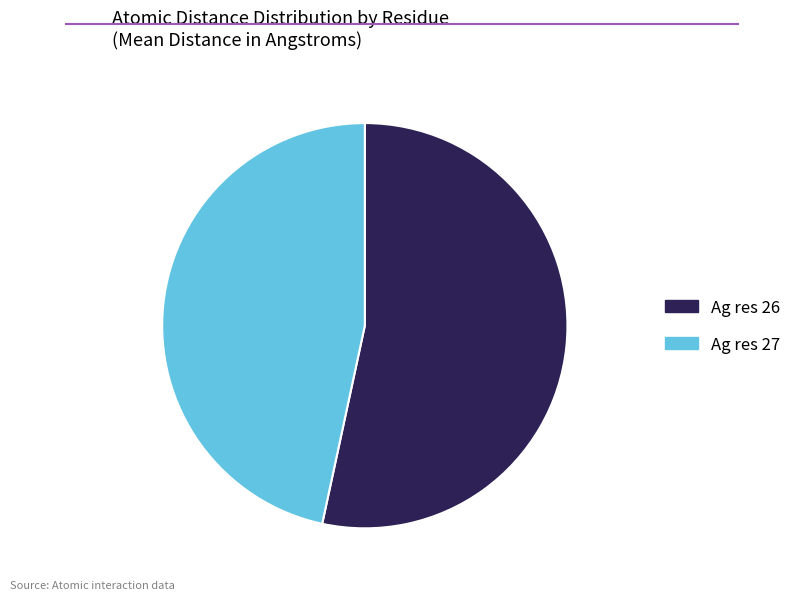

How many slices are in this pie chart?

2